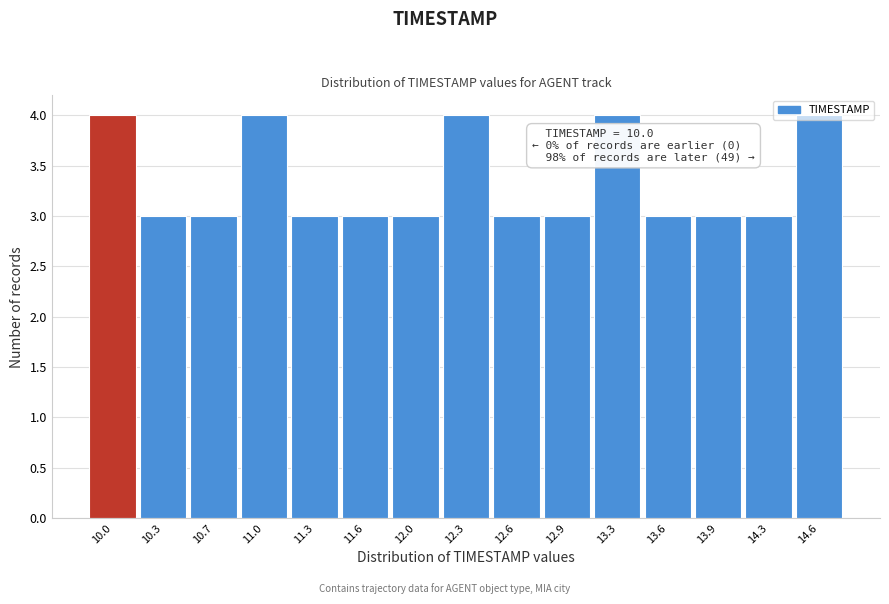

What is the smallest value displayed?

3